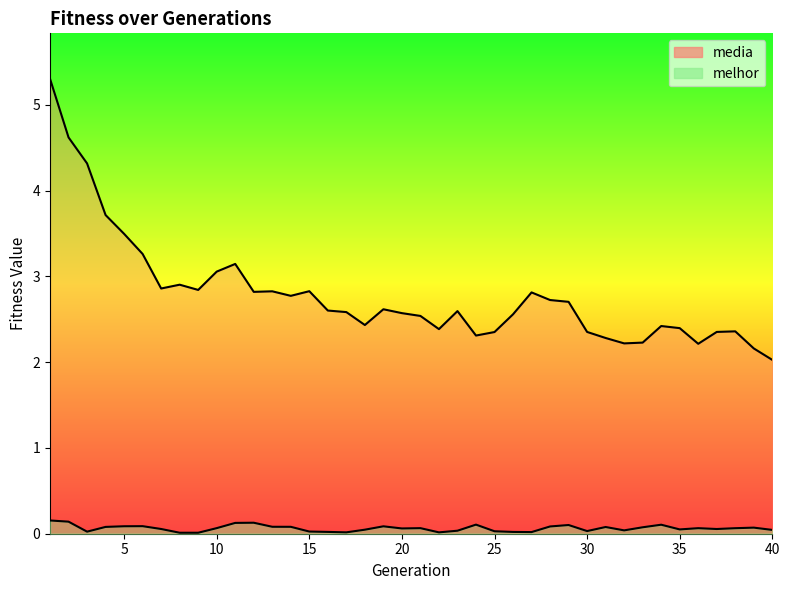

The media series shows 2.4 at 22. True or false?

True